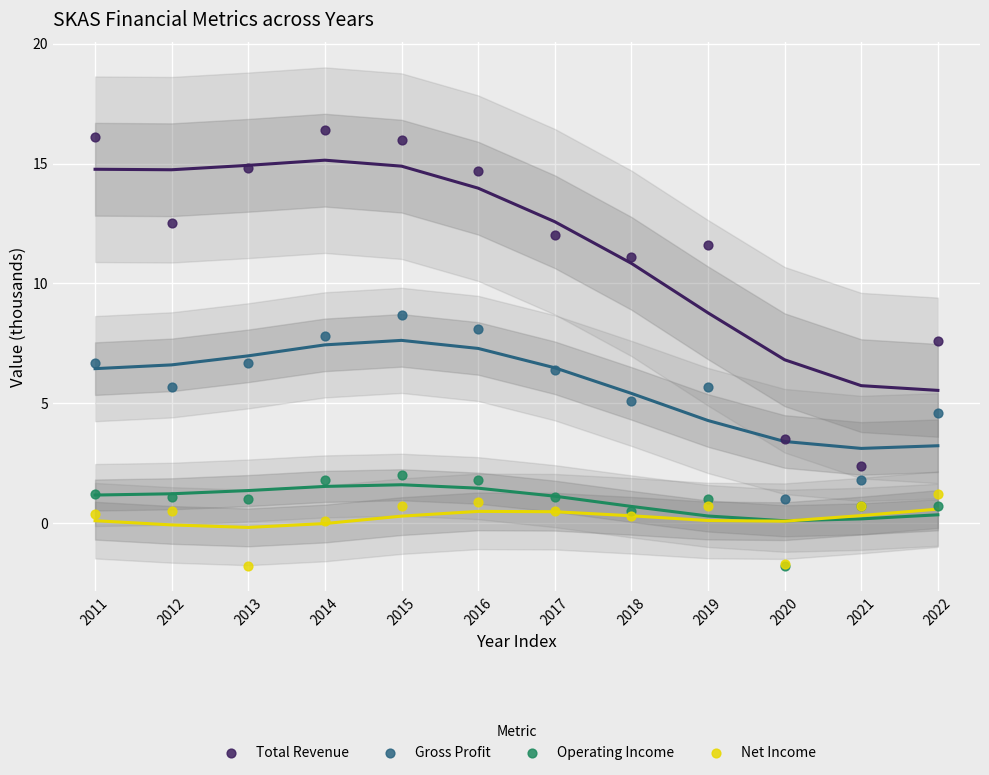

In the Total Revenue series, what Y value is closest to 9?

7.6